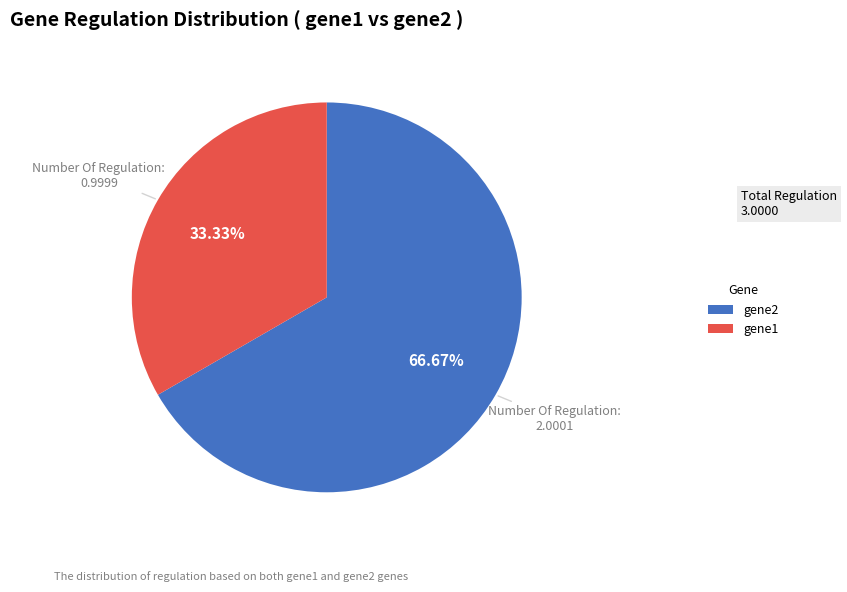

Is there any slice that represents more than half of the pie?

Yes